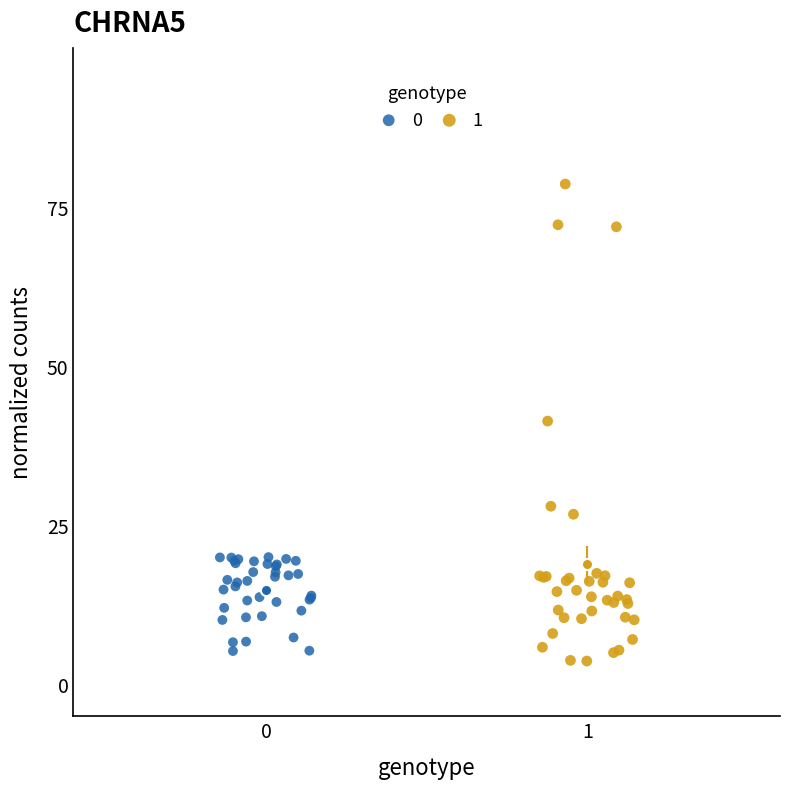

What are all the series names shown in the legend?

0, 1